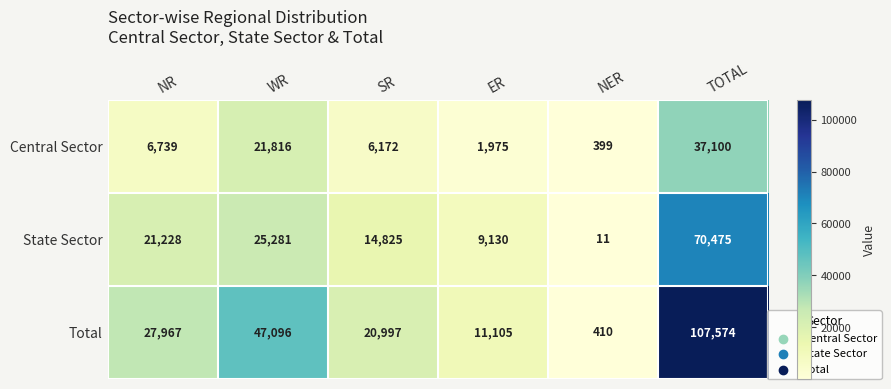

The value of Central Sector at NER is 399. True or false?

True